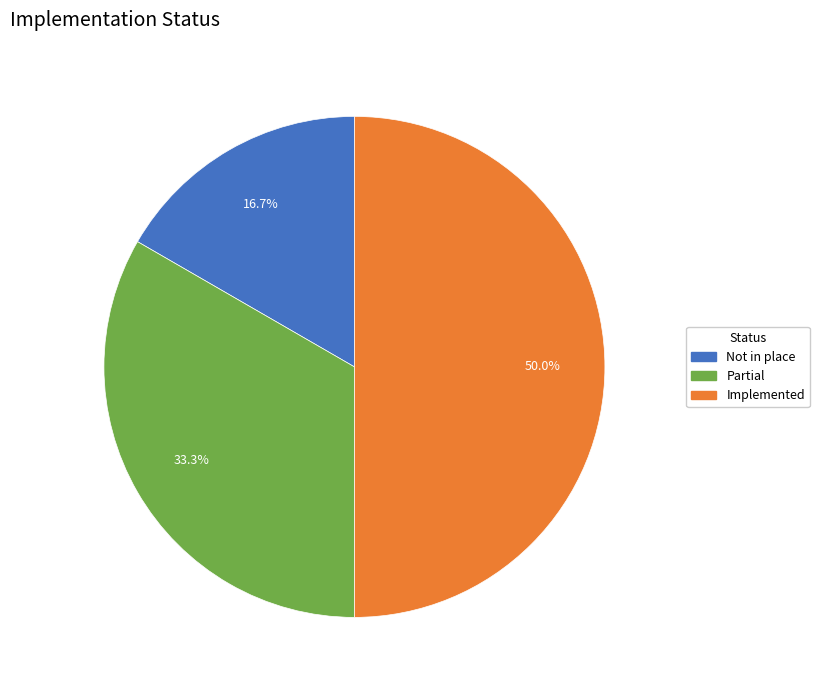

How much of the chart is everything except Partial?

66.7%